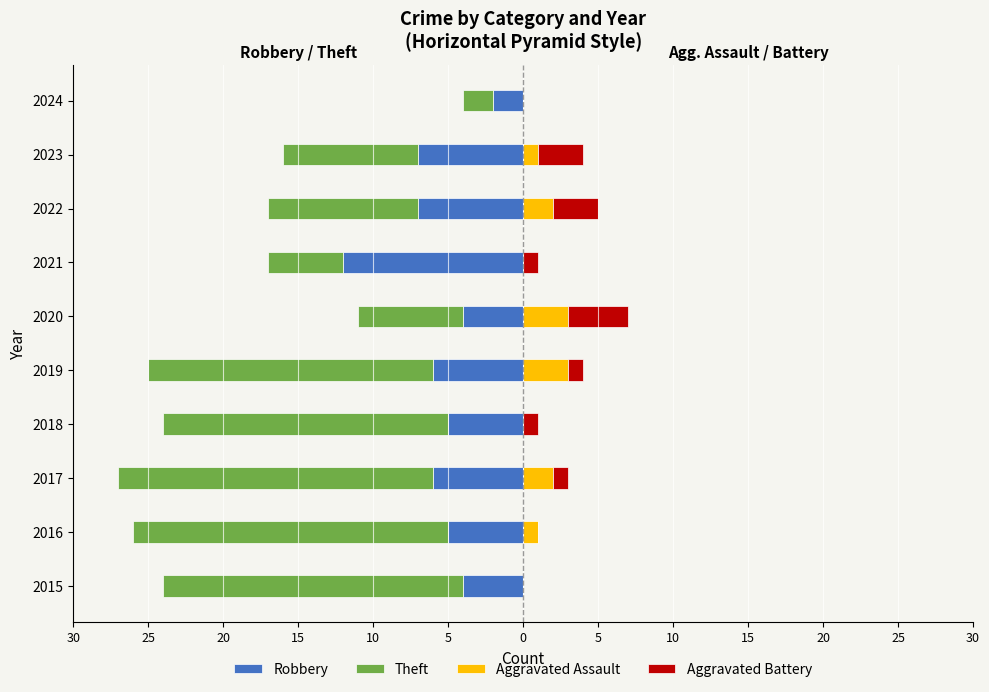

What is the difference between the maximum and minimum values in the Theft series?

19